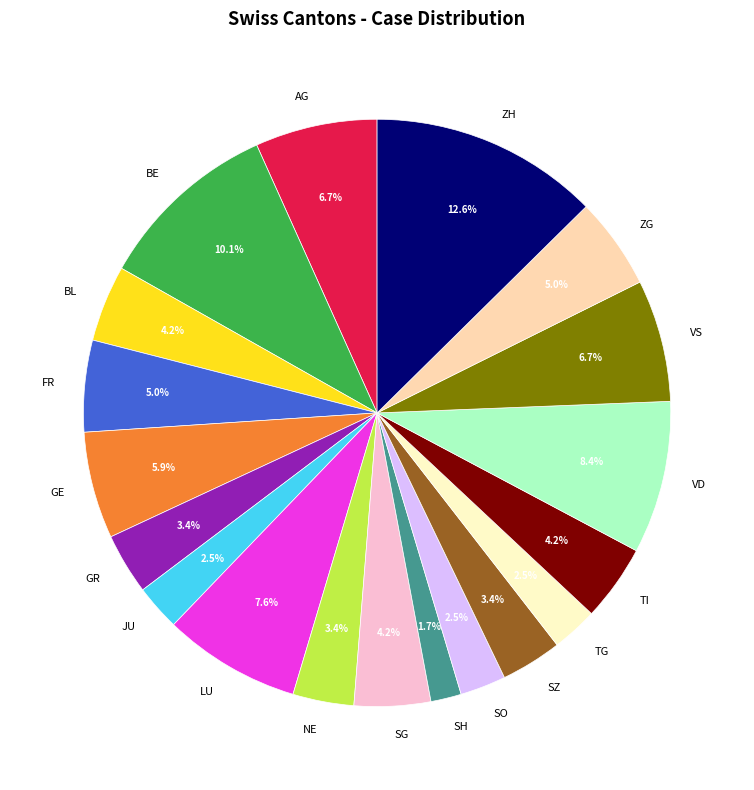

Which category has the biggest portion of the pie?

ZH